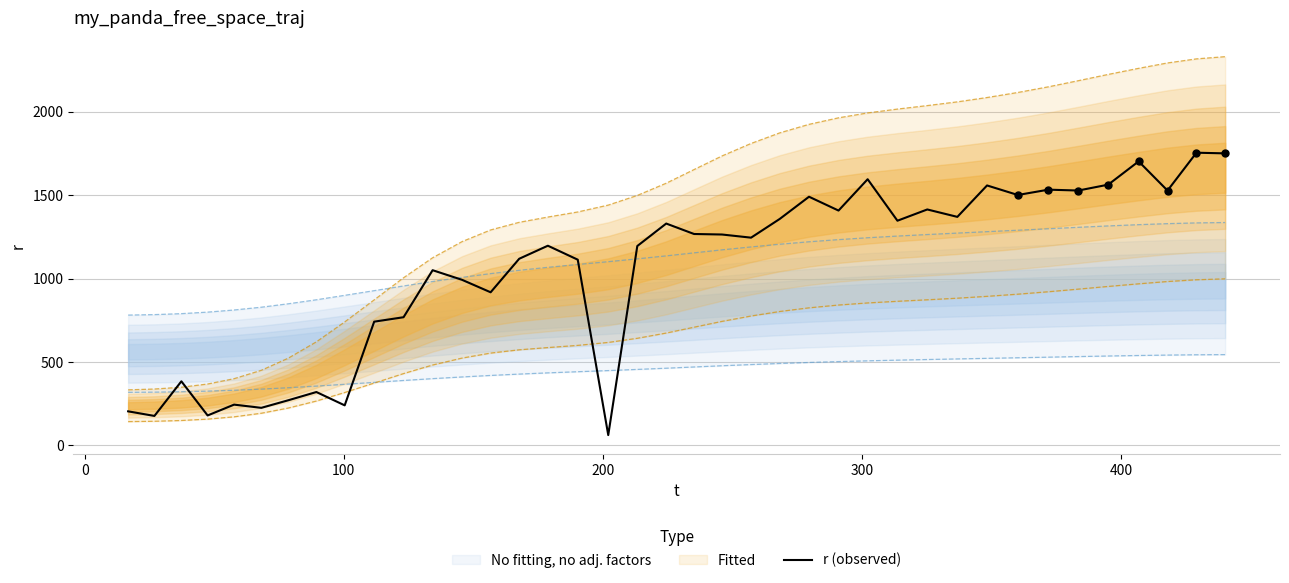

What is the maximum value for r (observed)?

1753.8